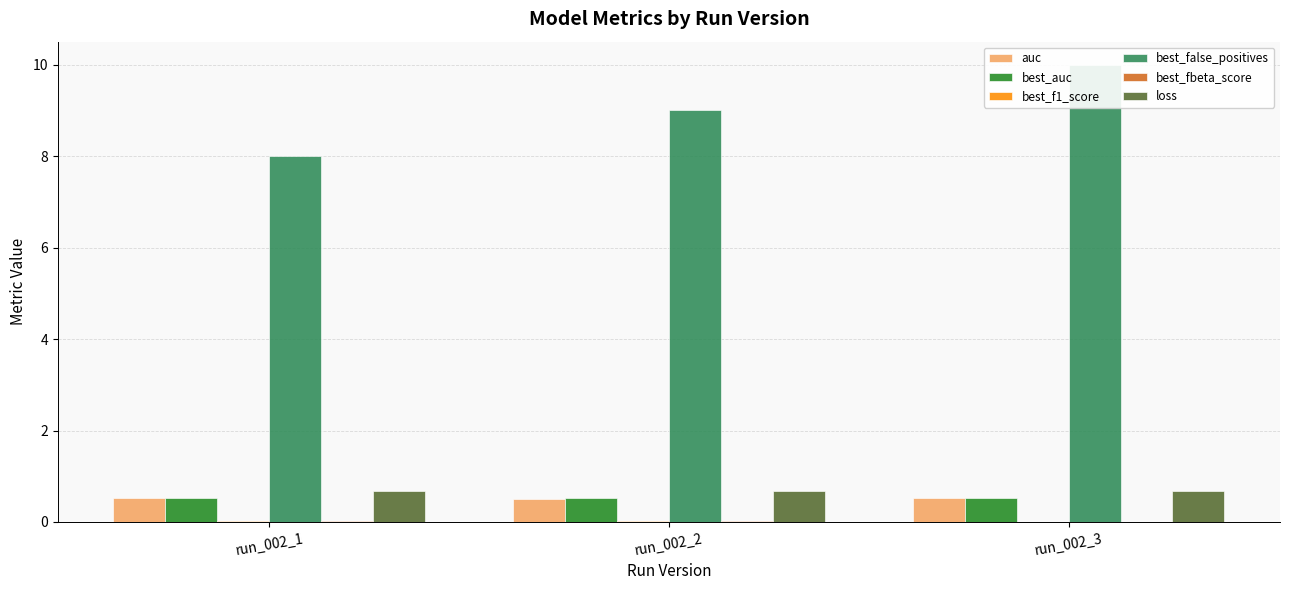

Is it true that best_fbeta_score equals 0.0 at run_002_2?

False